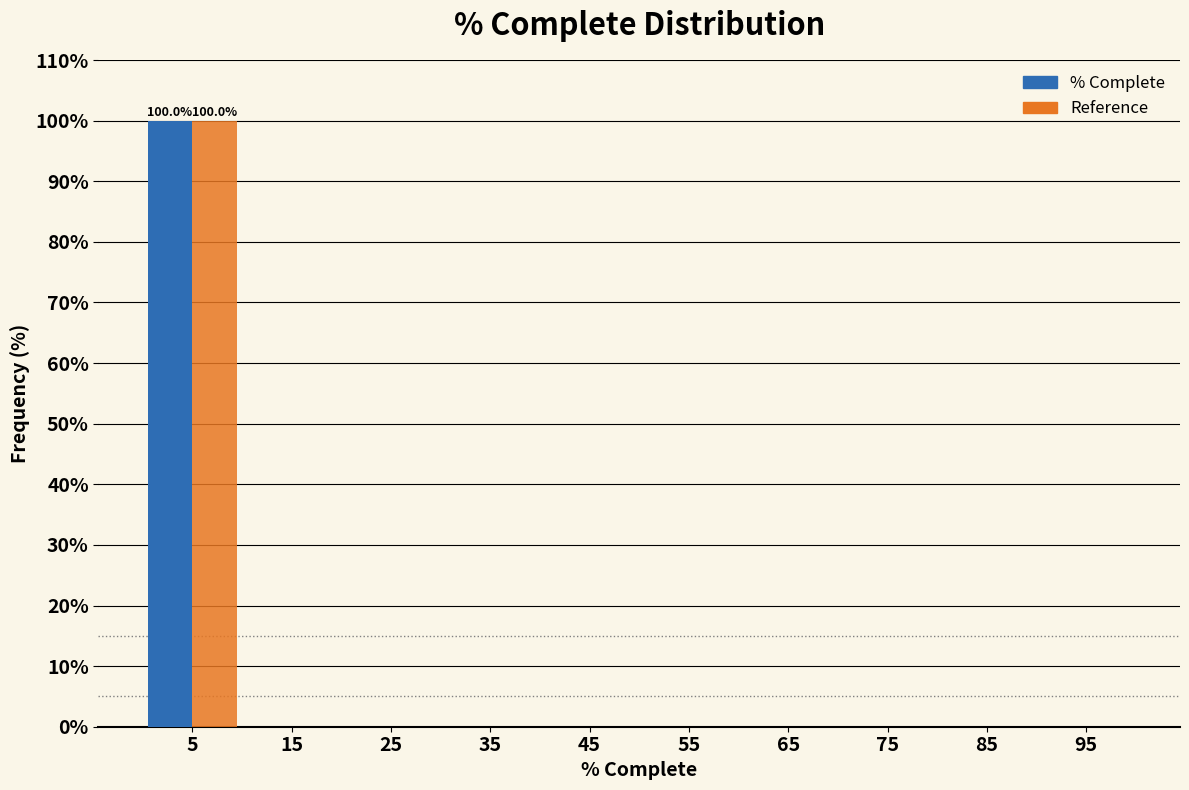

In the Reference series, which range on the x-axis has the tallest bar?

0 to 10